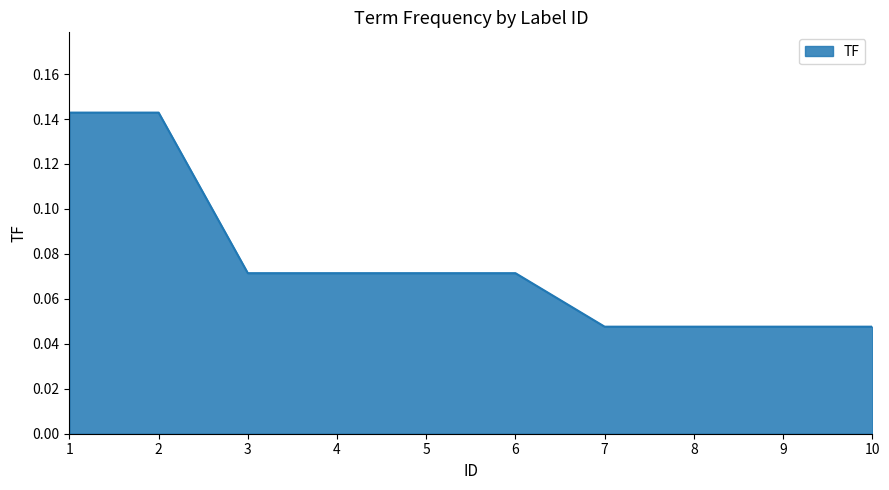

What is the change in value from 1 to 6?

-0.1